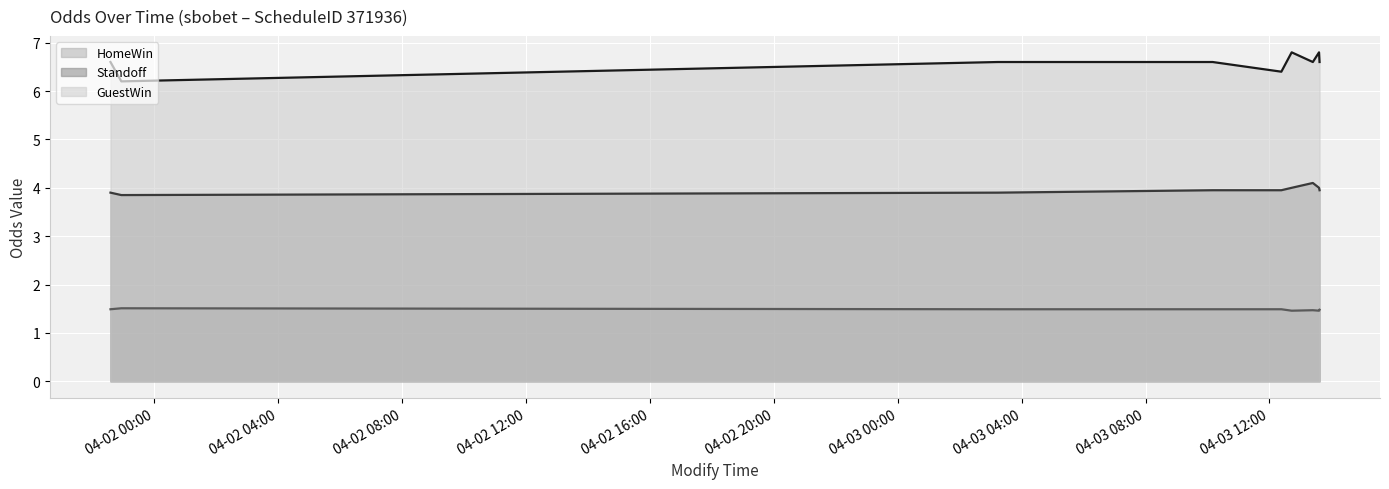

What is the smallest value displayed?

1.5